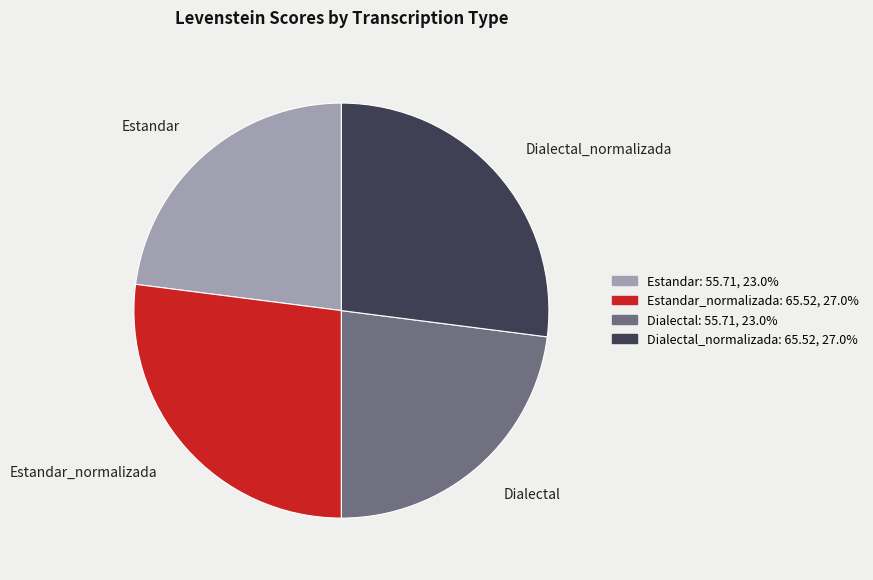

Is there any slice that represents more than half of the pie?

No